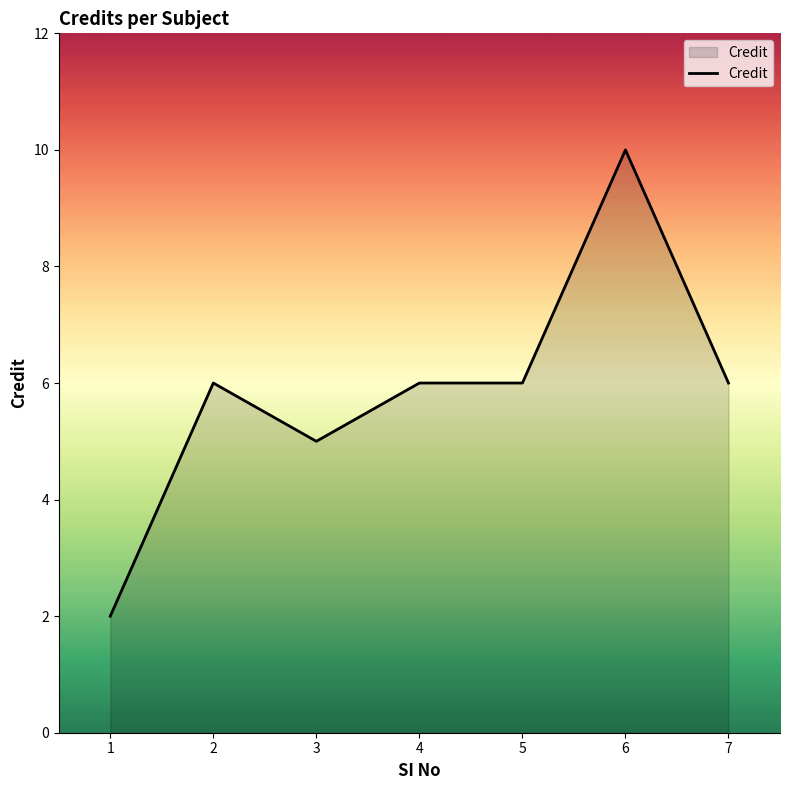

What is the change in value from 2 to 6?

+4